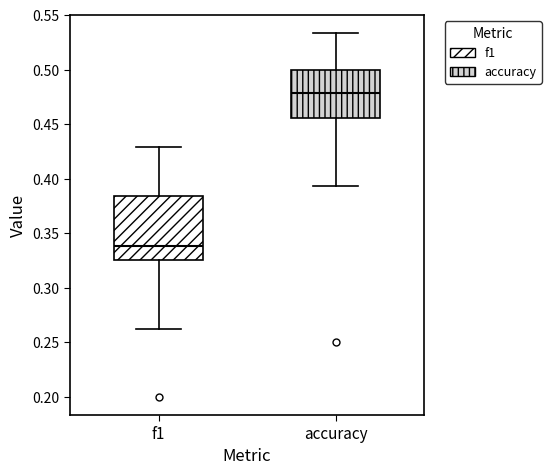

Reading left to right, read every box against the y-axis: the position of its median line, the range the box covers, and the ends of its whiskers. The values are not printed on the chart, so give them approximately, as read against the axis.

f1: median 0.340, box 0.325 to 0.385, whiskers 0.260 to 0.430
accuracy: median 0.480, box 0.455 to 0.500, whiskers 0.395 to 0.535